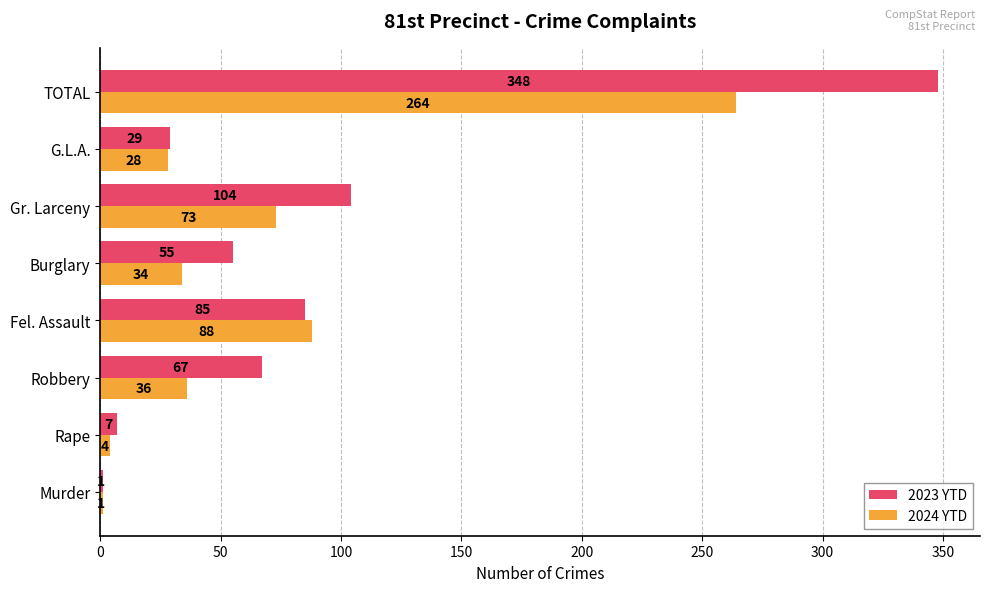

The value of 2023 YTD at Burglary is 34. True or false?

False